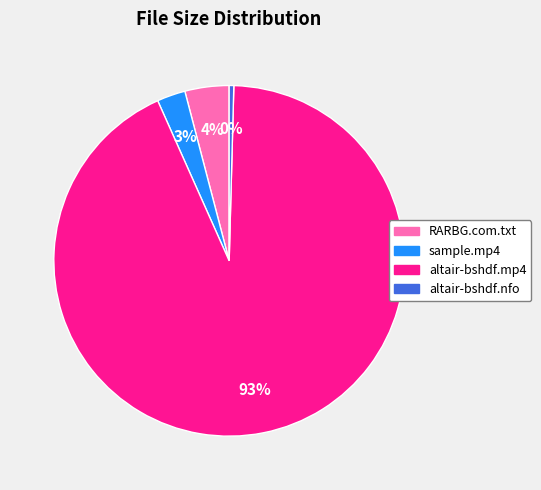

Which slice is the smallest?

altair-bshdf.nfo